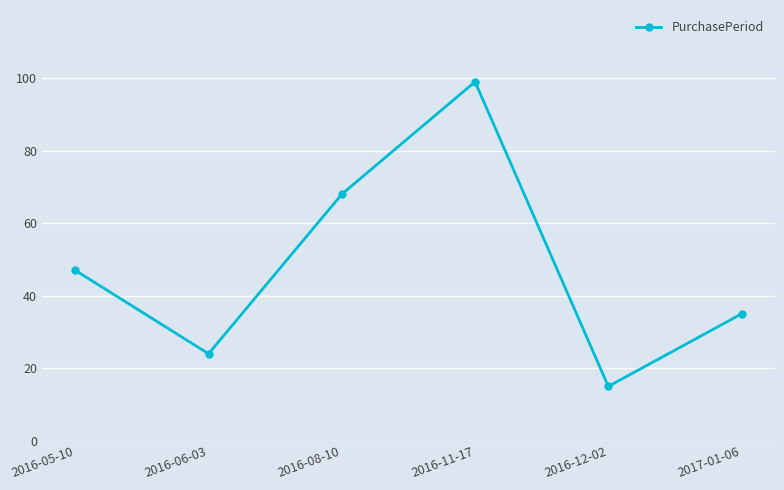

What is the approximate value at 2016-06-03?

24